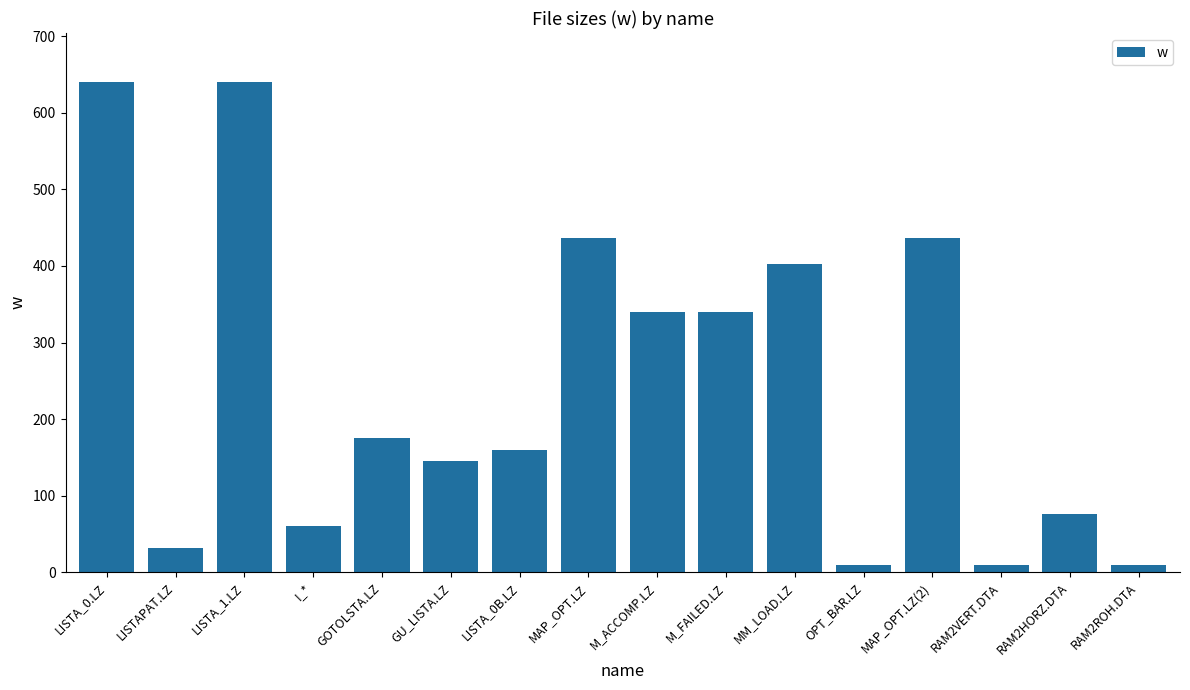

What position from the left is RAM2ROH.DTA?

16